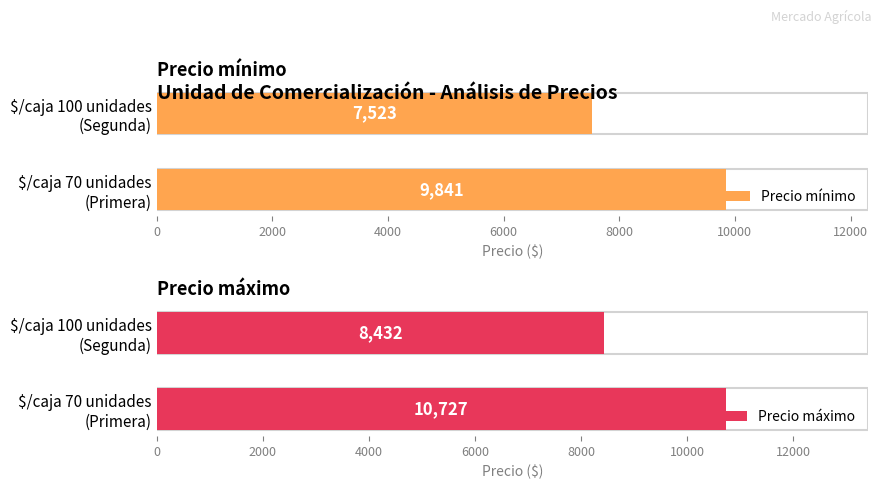

How many groups of bars are there?

2